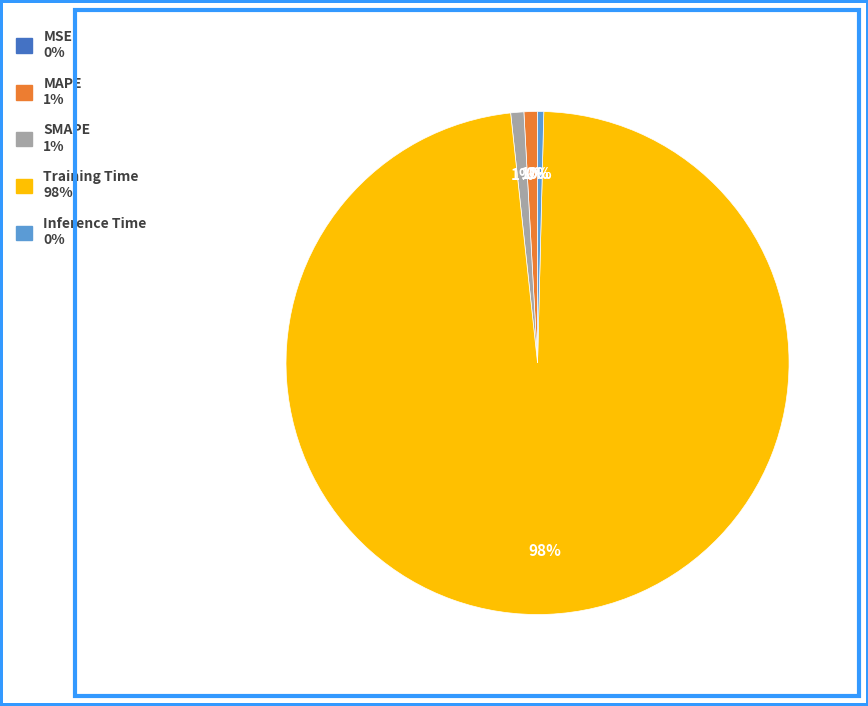

To the nearest percent, what percentage of the pie is Training Time?

98%